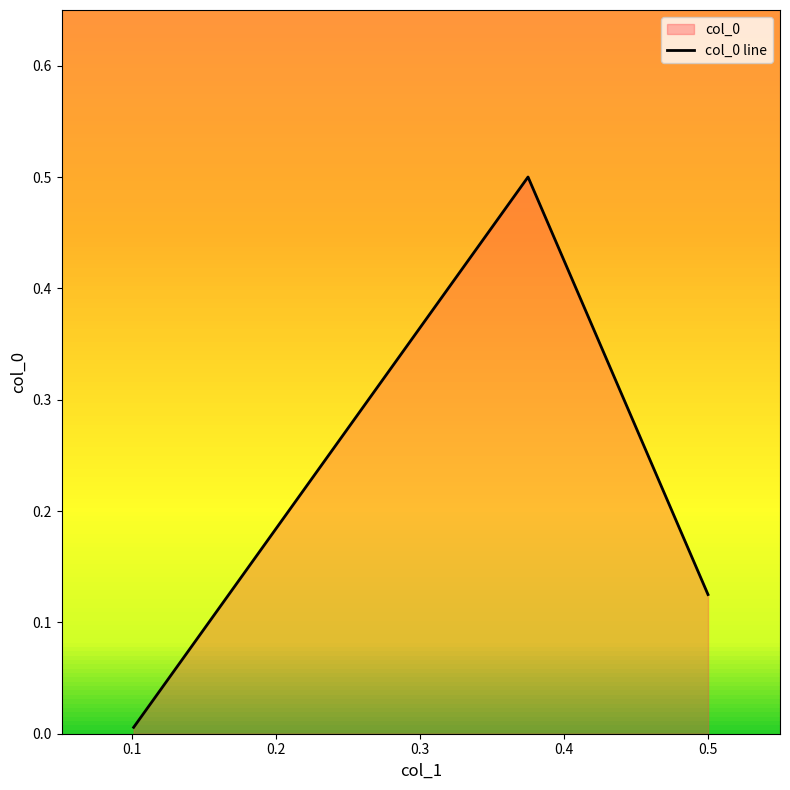

What is the greatest value displayed?

0.5